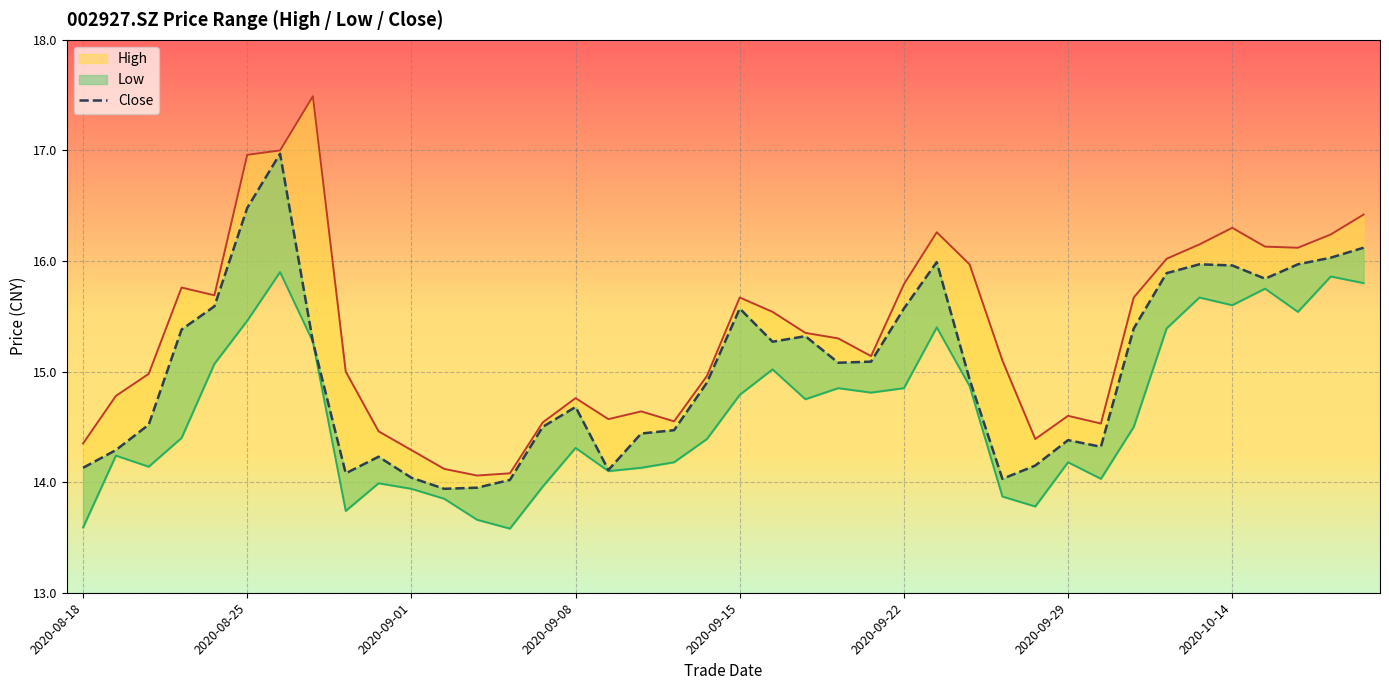

What is the value of the low point at the 2nd from the left?

14.2